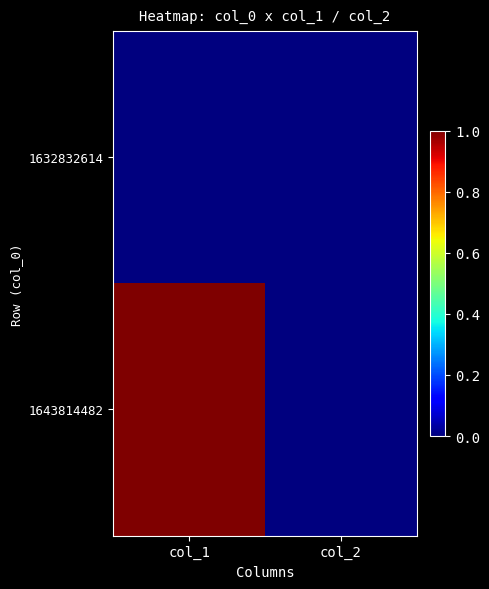

List the series in order of their peak value, lowest first.

1632832614, 1643814482